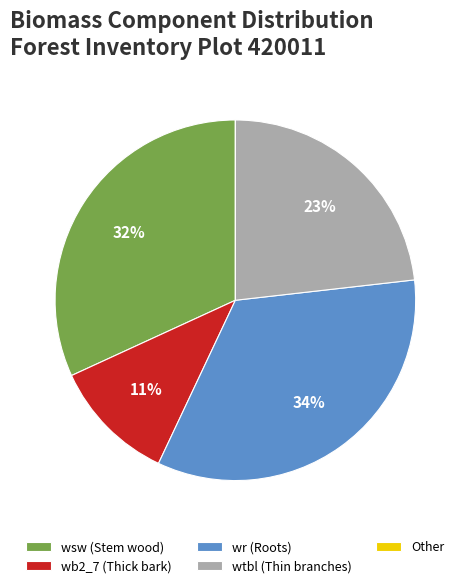

Combined, do wb2_7 (Thick bark) and wtbl (Thin branches) account for over 50%?

No